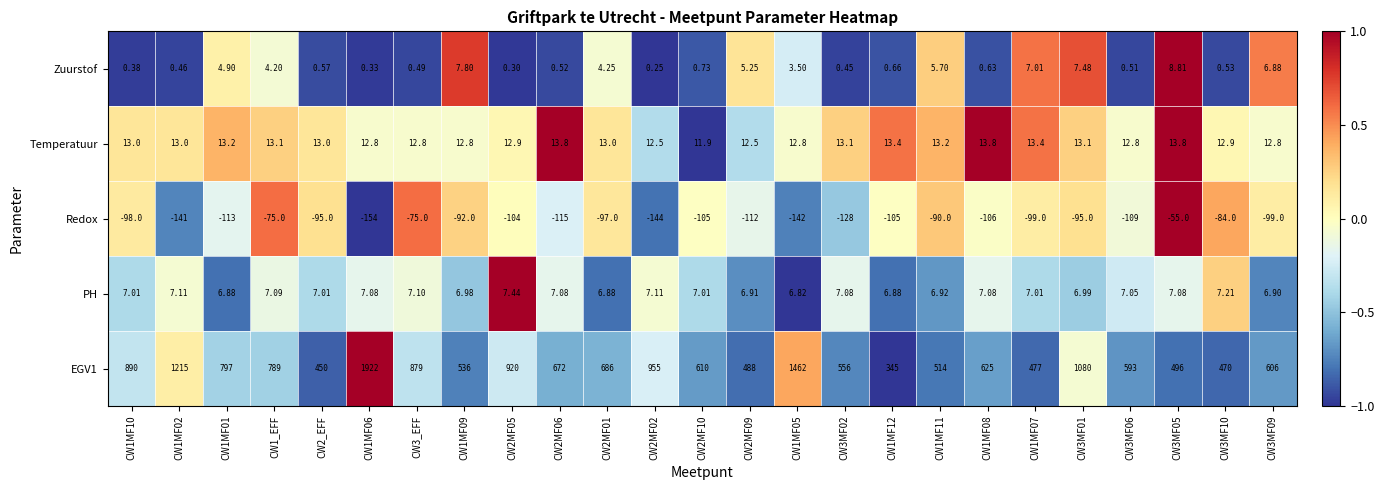

Is the value of Temperatuur at CW1MF10 greater than the value of Redox at CW3MF09?

Yes